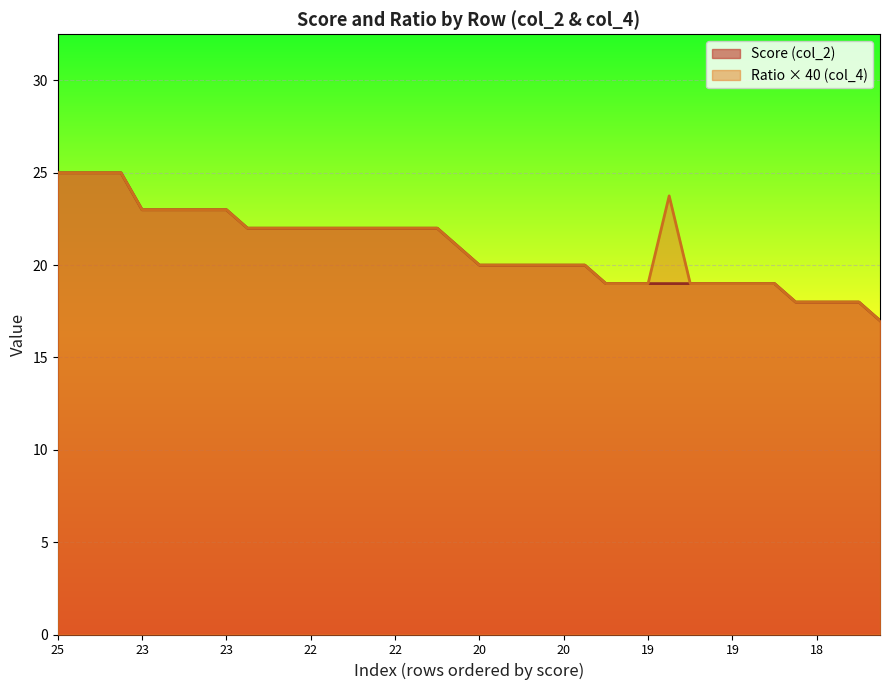

Which has a higher value, 20 or 19?

20